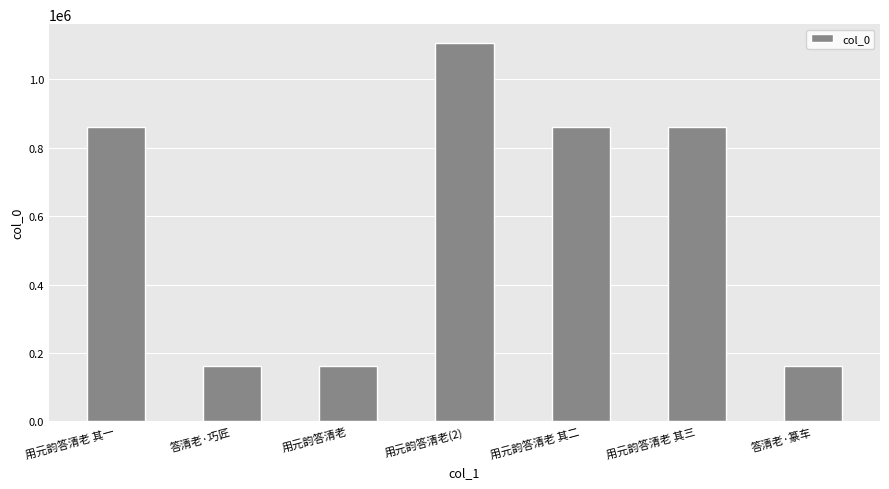

What position from the right is 用元韵答清老 其二?

3